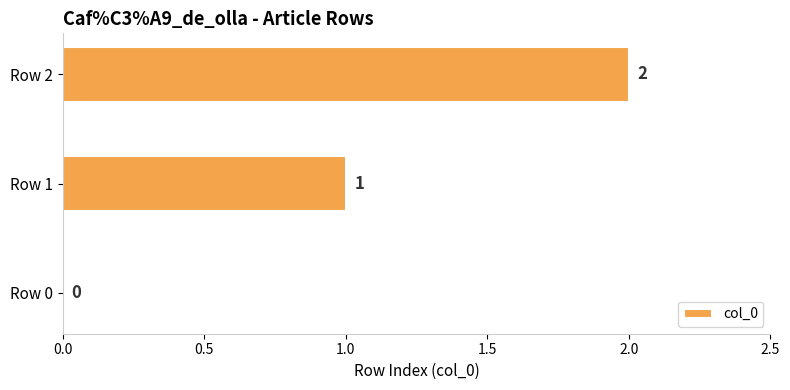

What is the change in value from Row 0 to Row 2?

+2